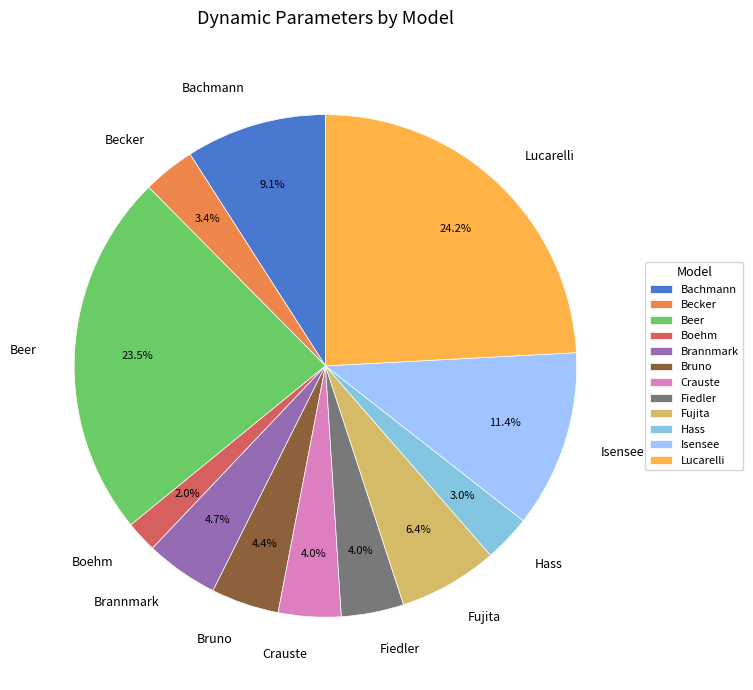

How many segments does this pie chart have?

12